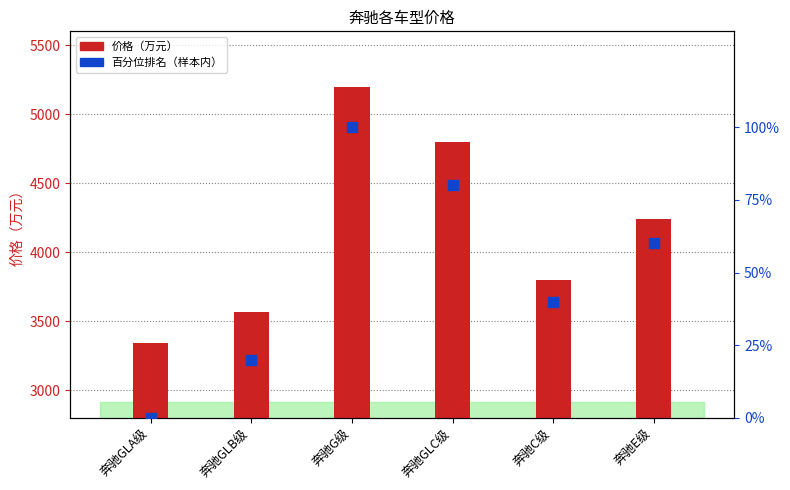

What are all the series names shown in the legend?

价格, 百分位排名